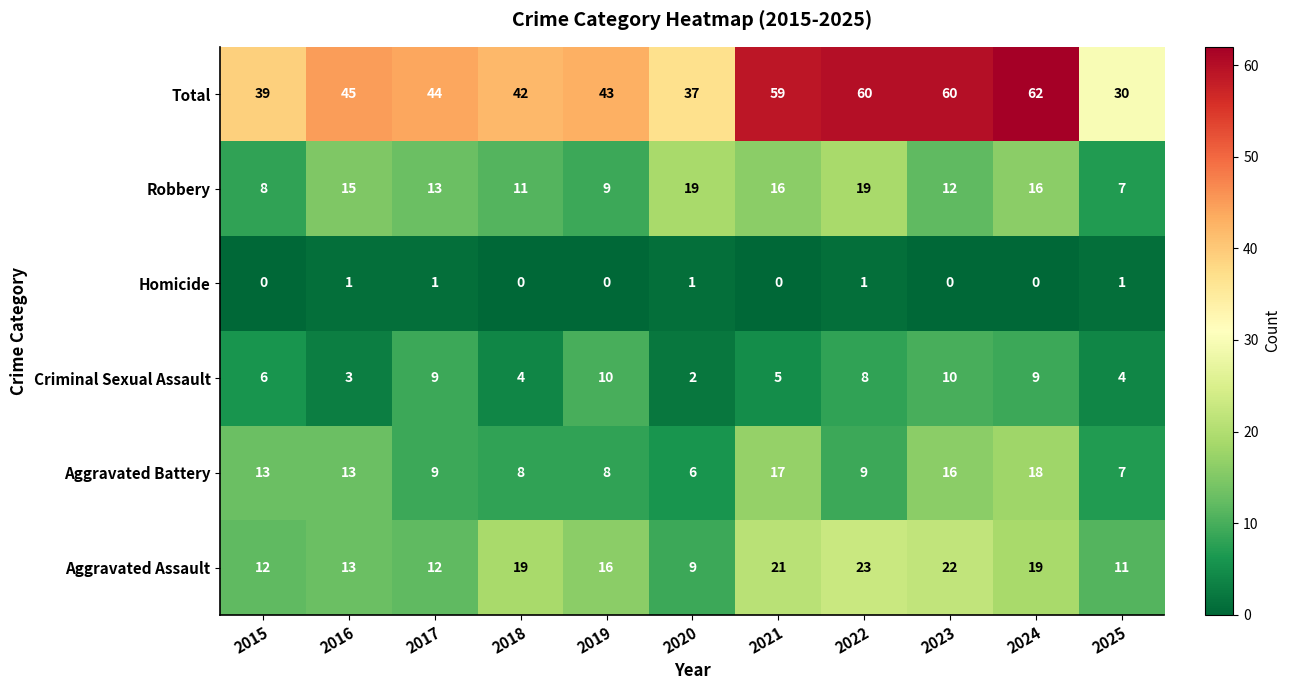

The value of Criminal Sexual Assault at 2016 is 4. True or false?

False